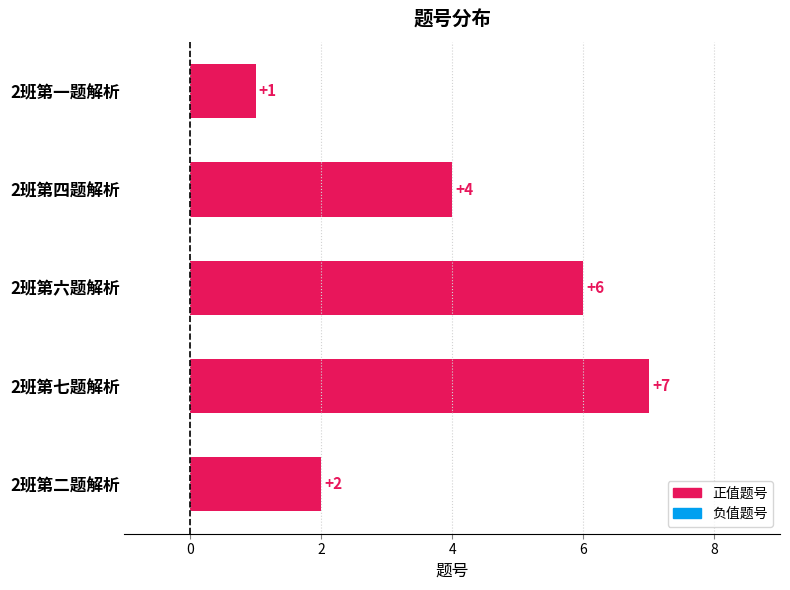

How many distinct data groups are displayed?

1